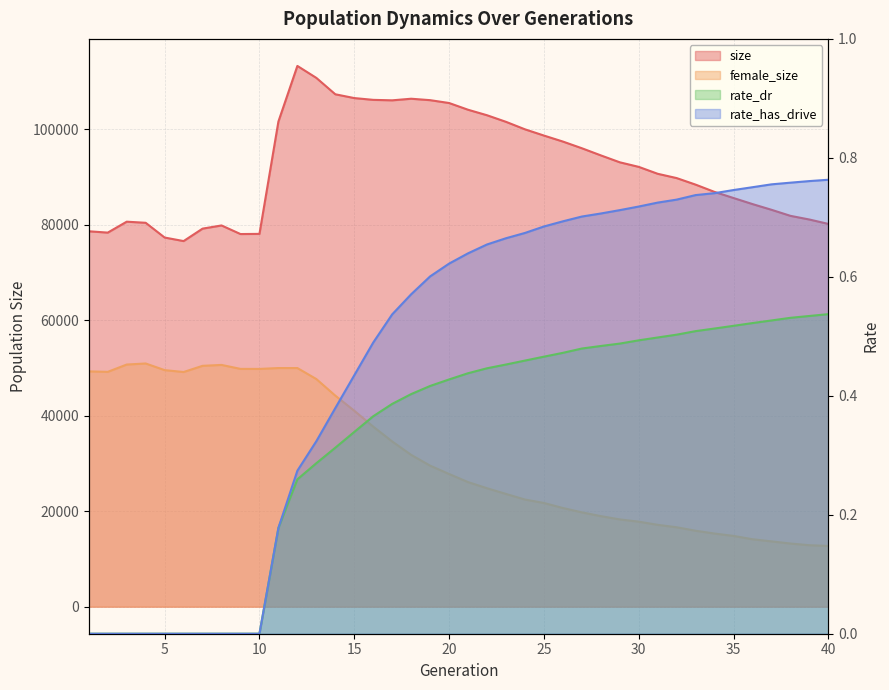

What is the sum of the size values at 9 and 30?

170210.0